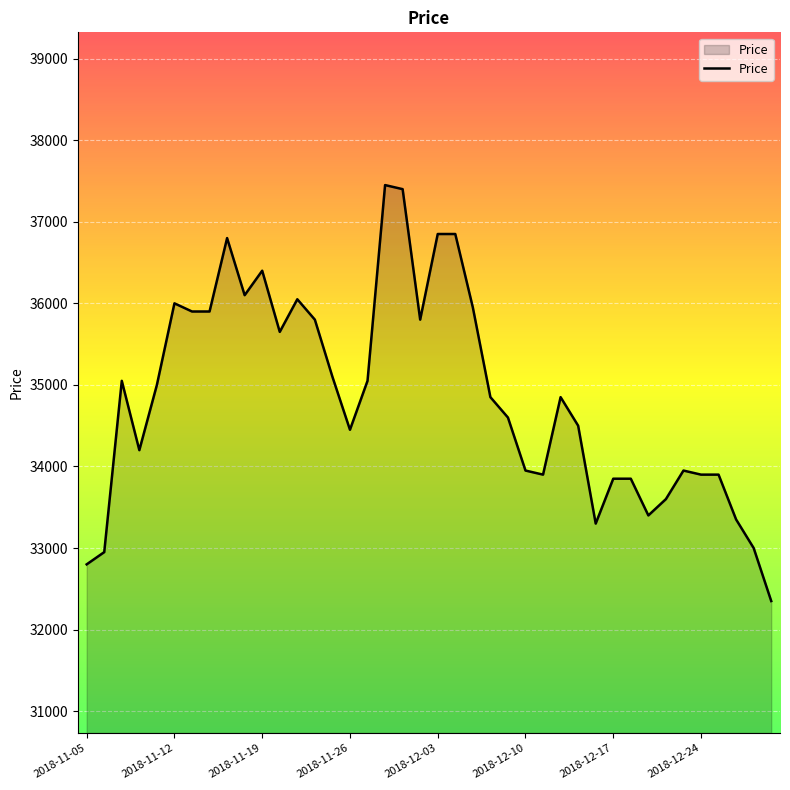

How many distinct data groups are displayed?

1